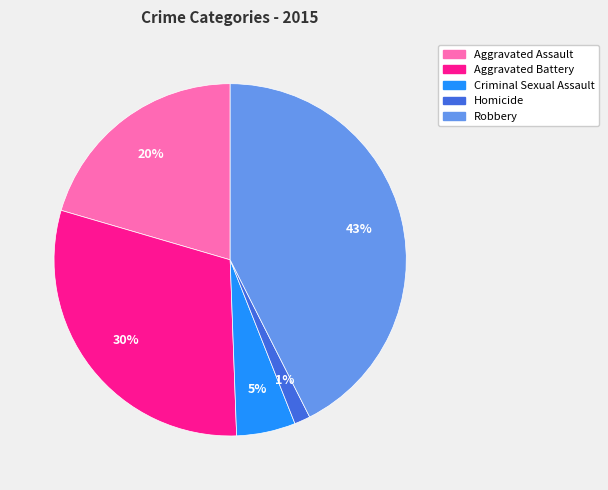

To the nearest percent, what portion does Criminal Sexual Assault represent?

5%